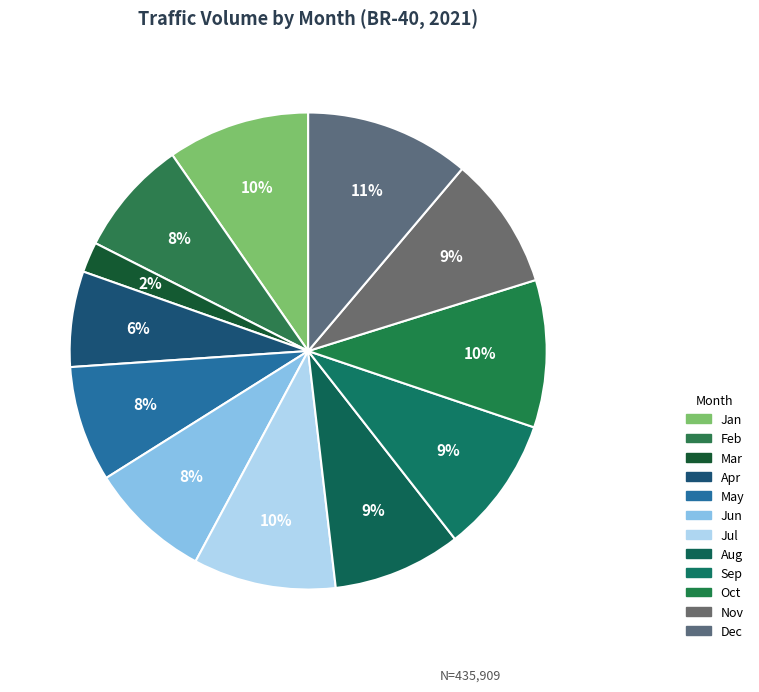

Rank the categories by value from highest to lowest.

2021-12, 2021-10, 2021-07, 2021-01, 2021-09, 2021-11, 2021-08, 2021-06, 2021-02, 2021-05, 2021-04, 2021-03